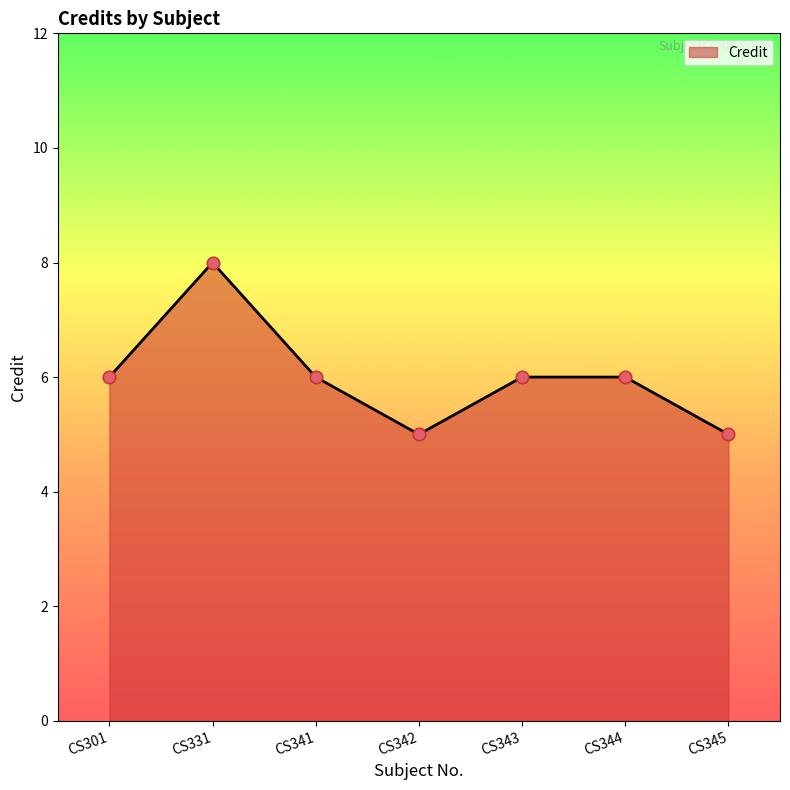

Between CS344 and CS342, which is larger?

CS344